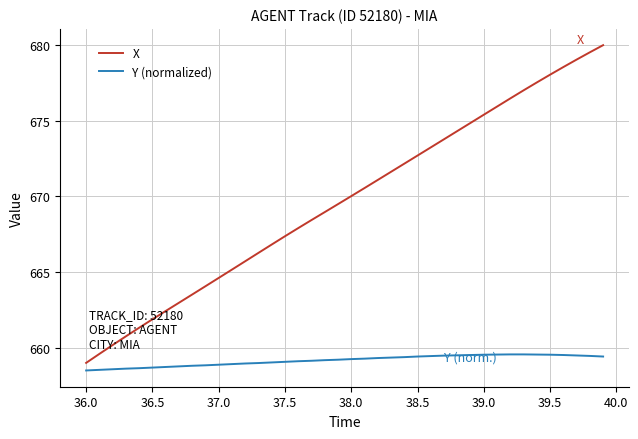

At how many categories does at least one series exceed 667?

25